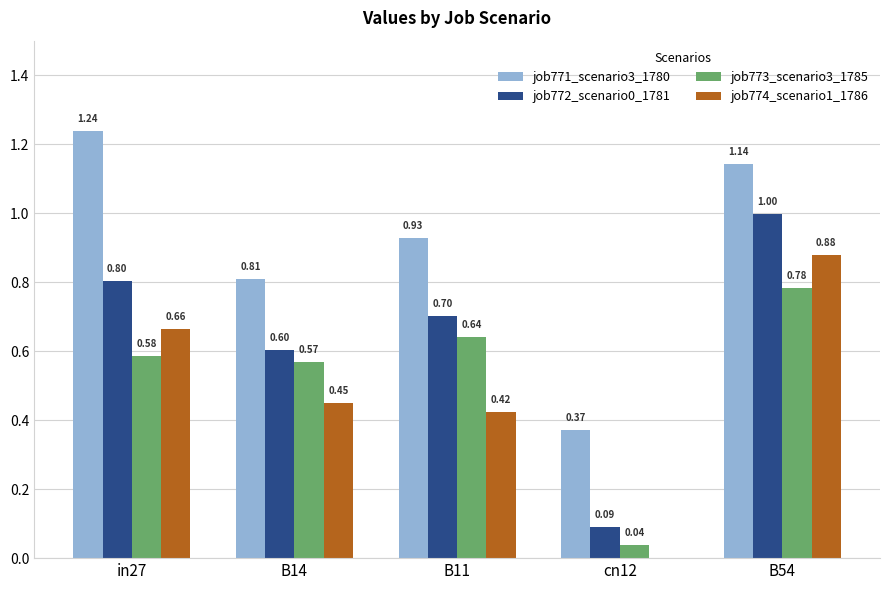

How many values in job774_scenario1_1786 are above zero?

4